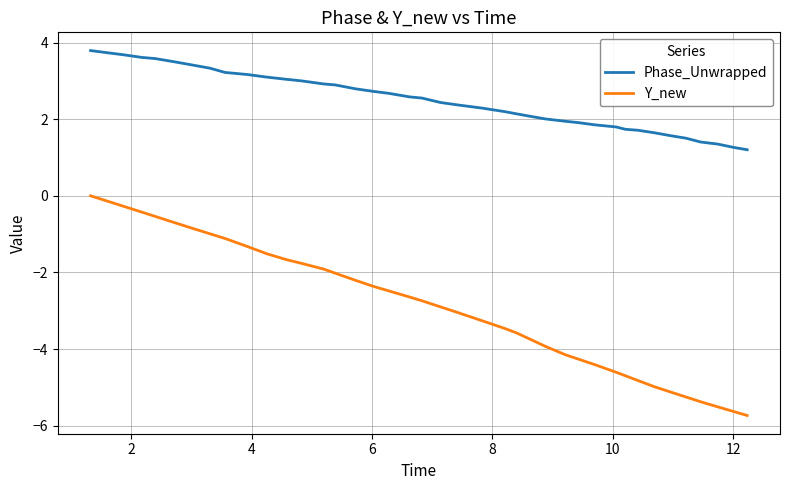

True or false: Y_new and Phase_Unwrapped intersect in this chart.

False